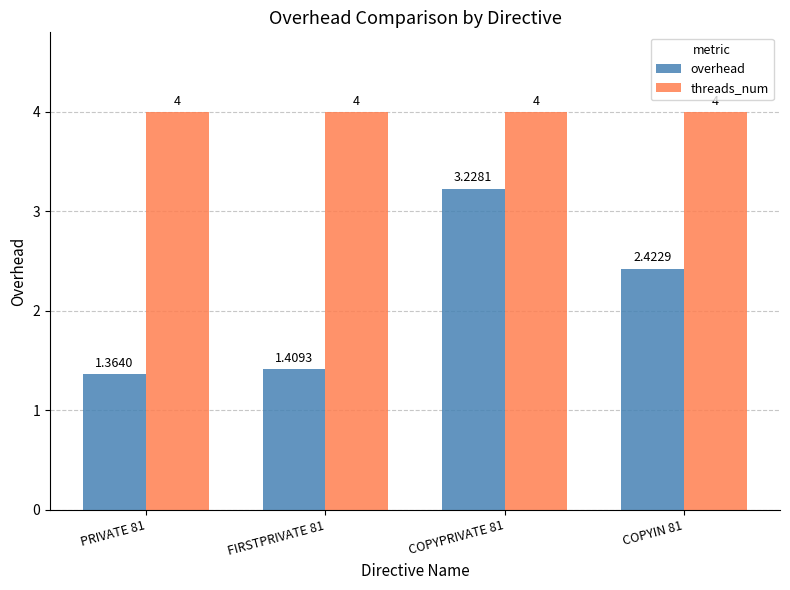

The threads_num series shows 4.0 at FIRSTPRIVATE 81. True or false?

True